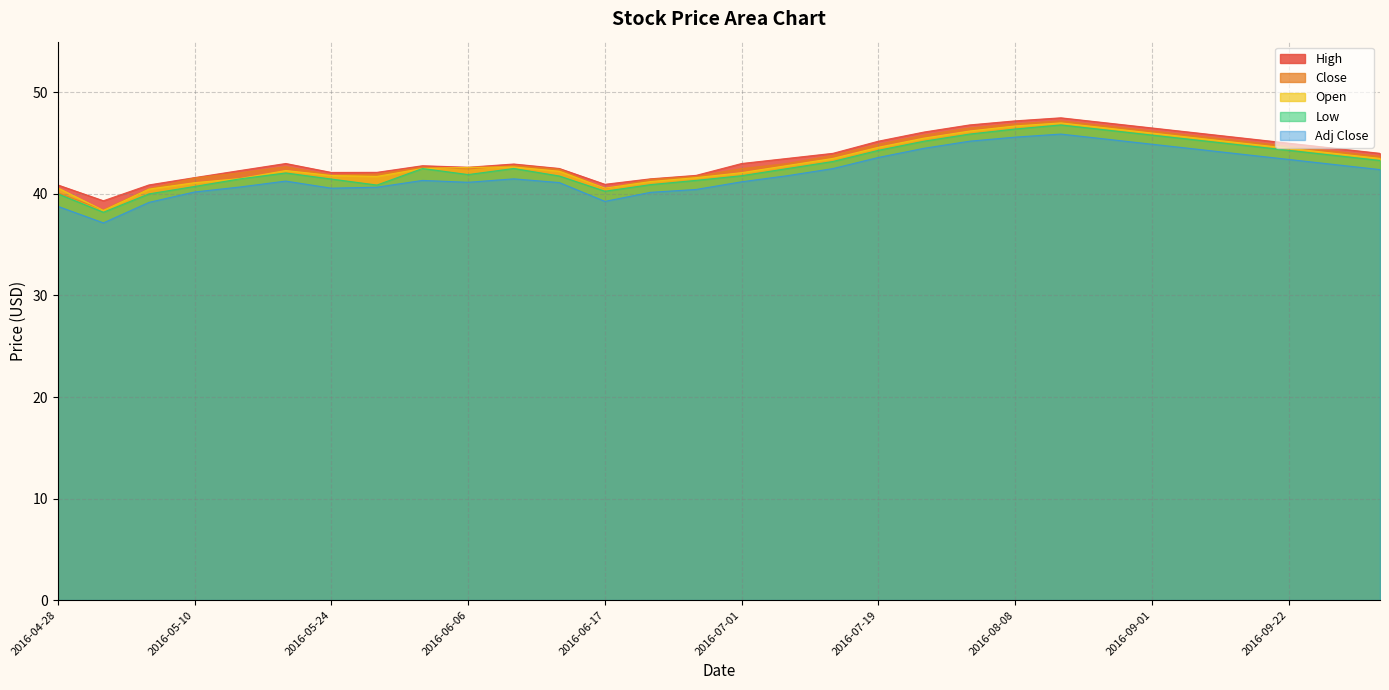

At which label does High reach its minimum?

2016-05-02